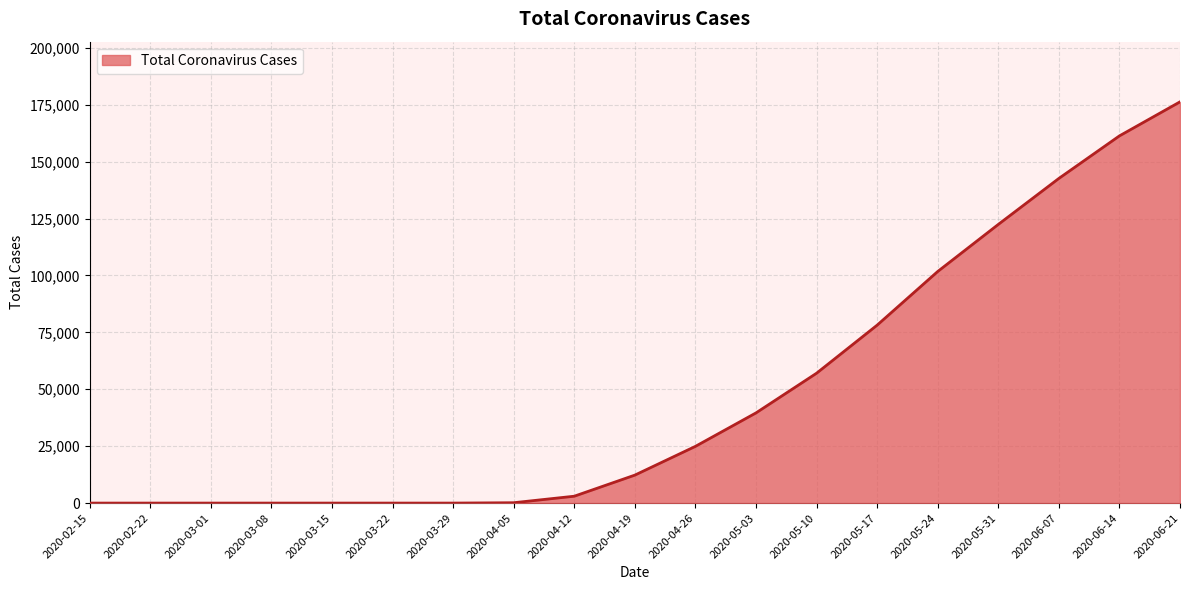

Does the chart have visible grid lines?

Yes